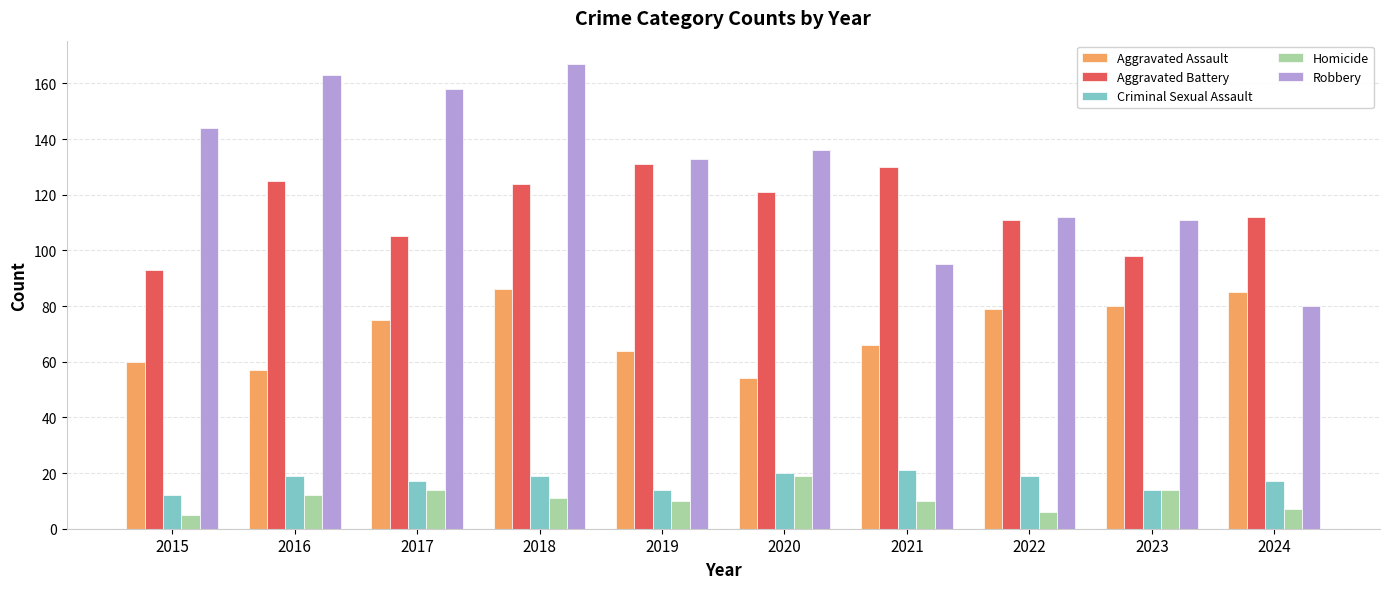

What is the value of the Criminal Sexual Assault bar at the 9th from the left?

14